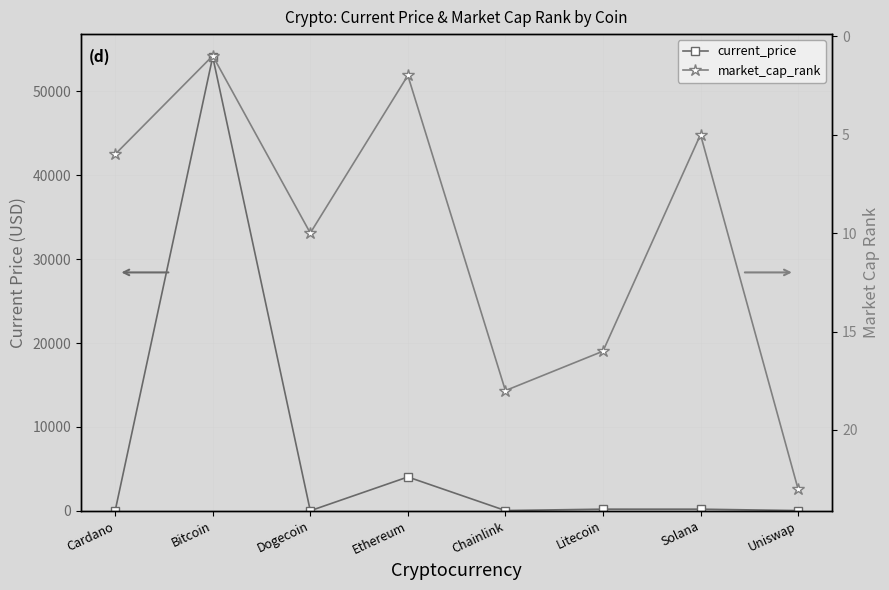

How many categories are shown in the chart?

8